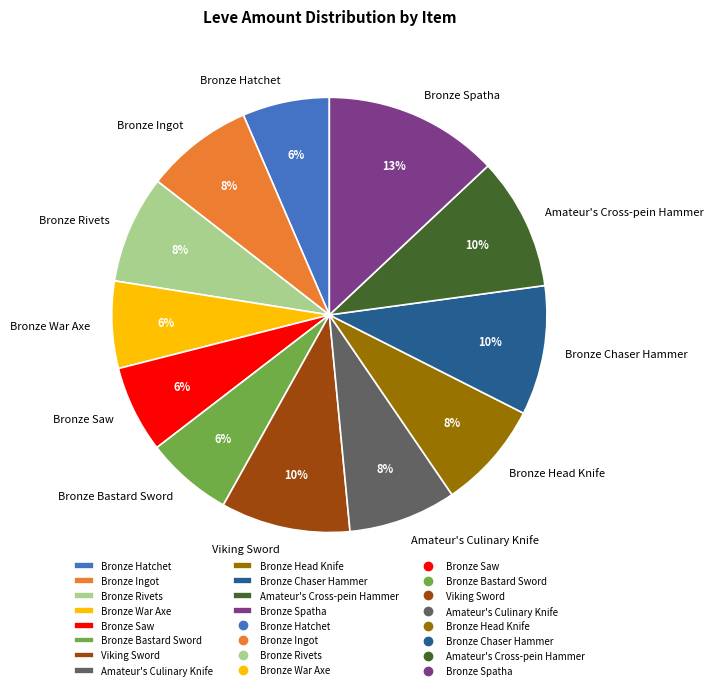

To the nearest percent, what percentage of the pie is Bronze Hatchet?

6%